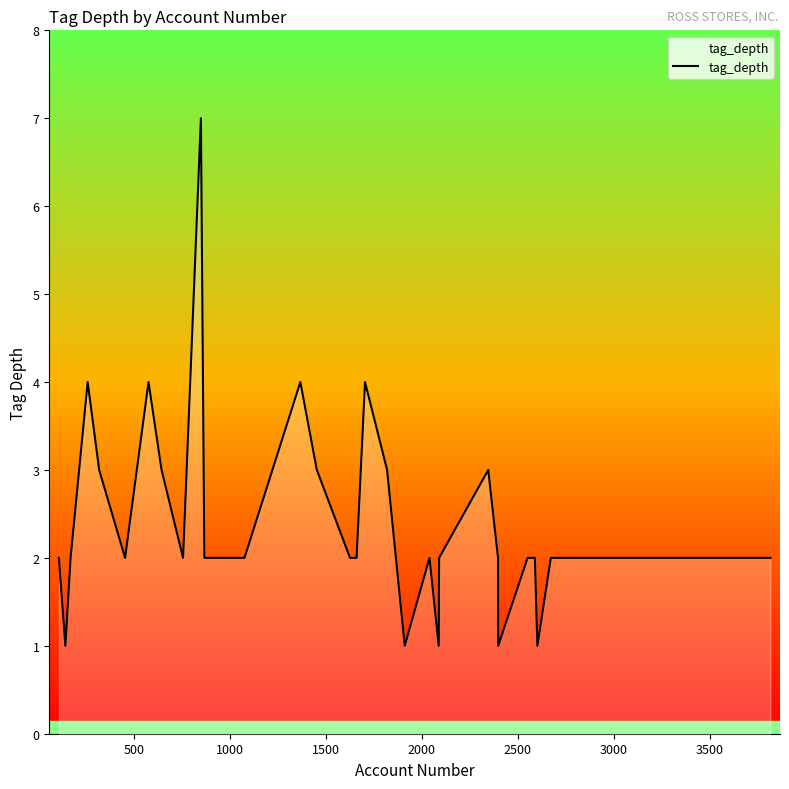

What is the difference between the maximum and minimum values?

6